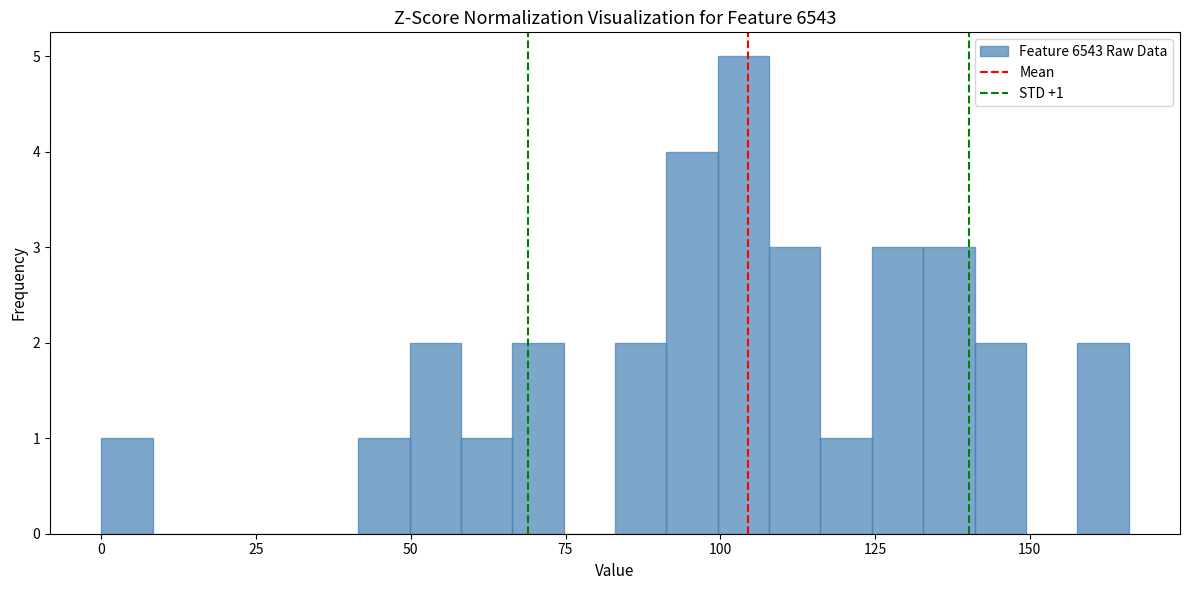

Read against the x-axis, roughly where is the centre of the tallest bar?

105